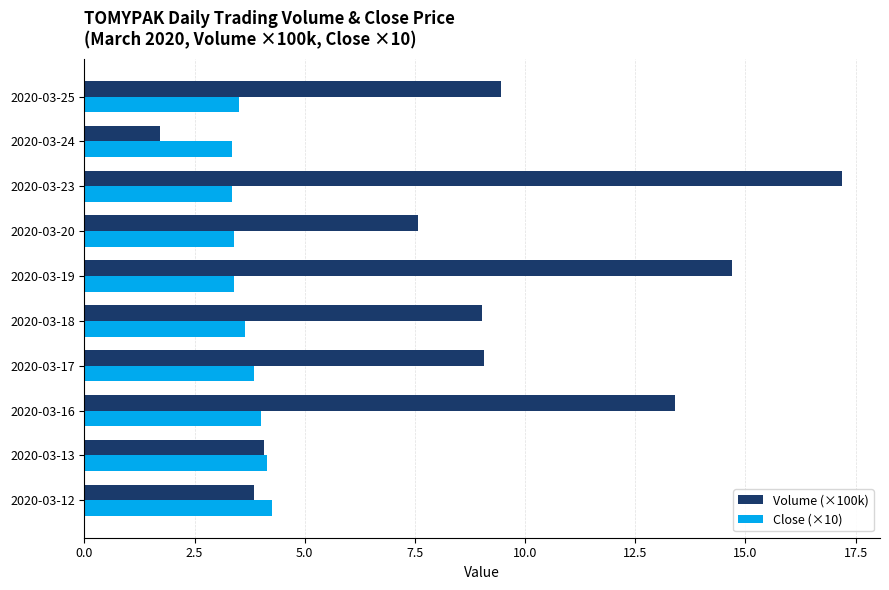

What value does the Volume (×100k) series have at 2020-03-13?

4.1